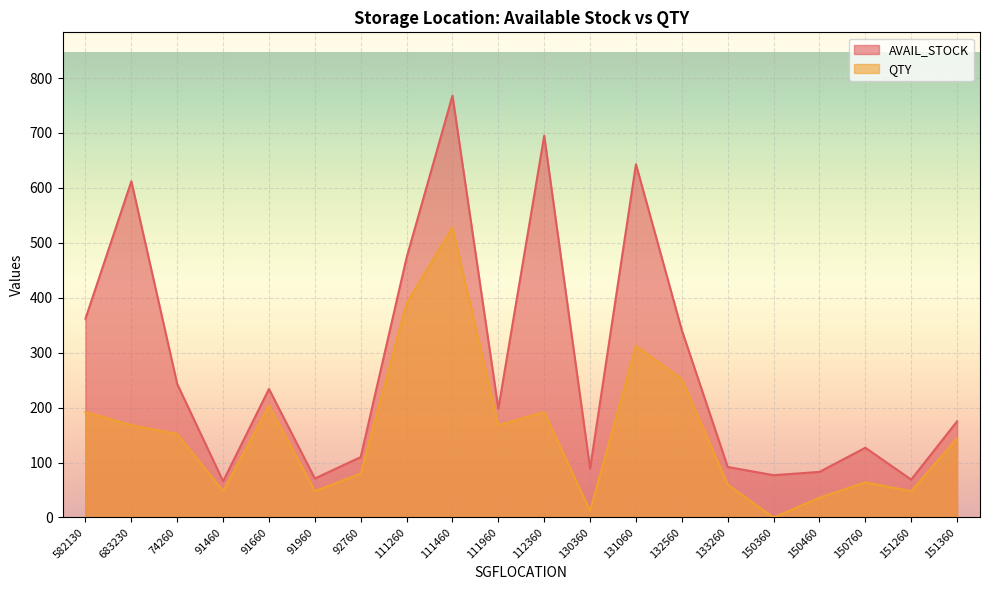

What is the total value across all series at 91660?

438